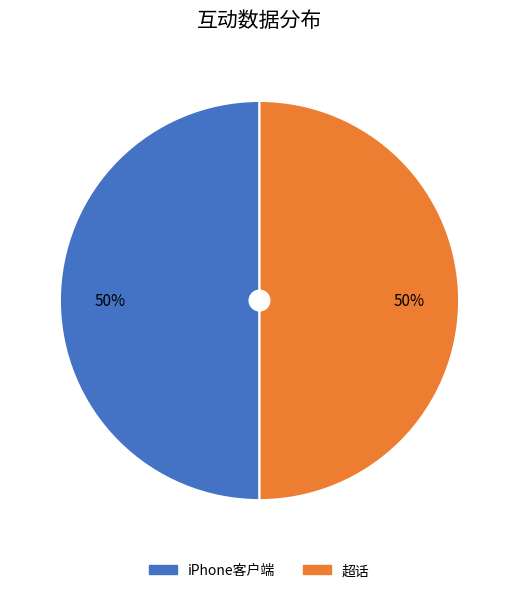

To the nearest percent, what is the average slice percentage?

50%